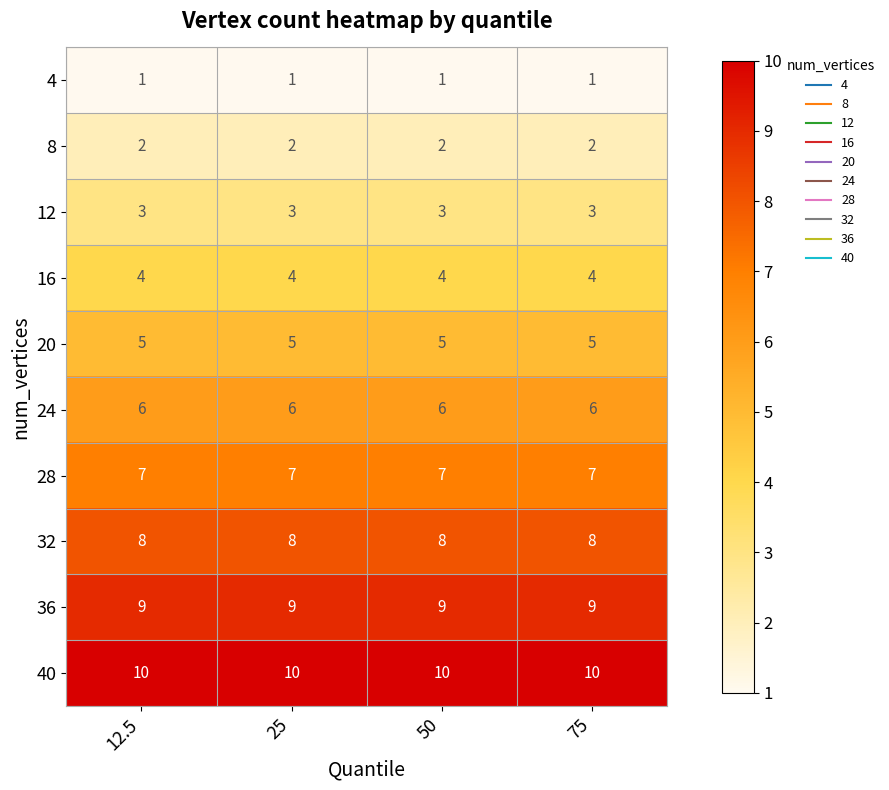

What is the maximum value for 36?

9